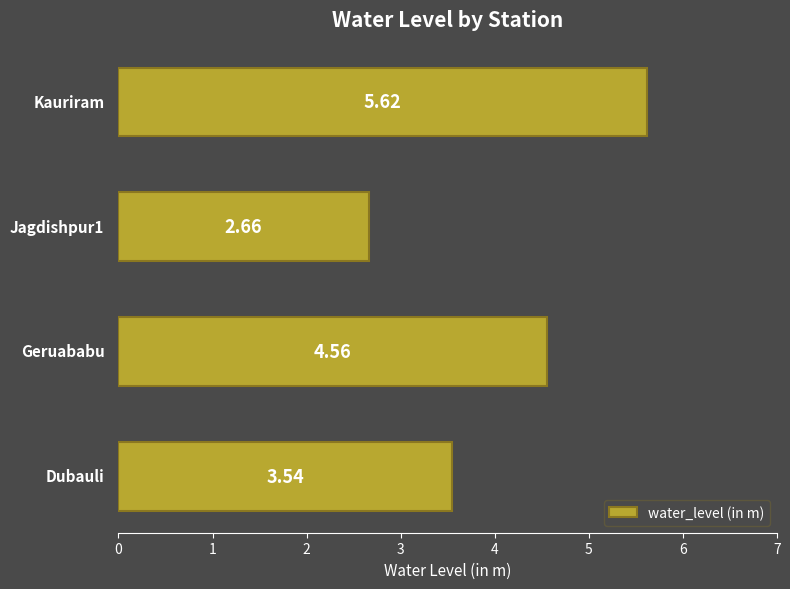

Count the number of data series in this chart.

1